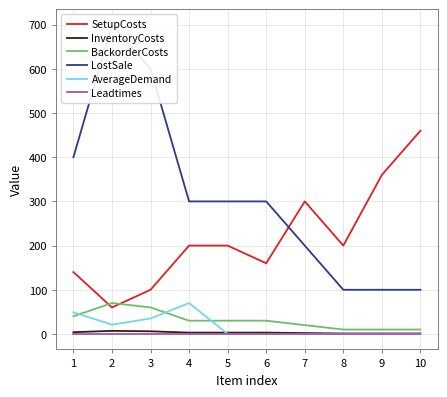

What is the difference between the second highest and minimum values in the SetupCosts series?

300